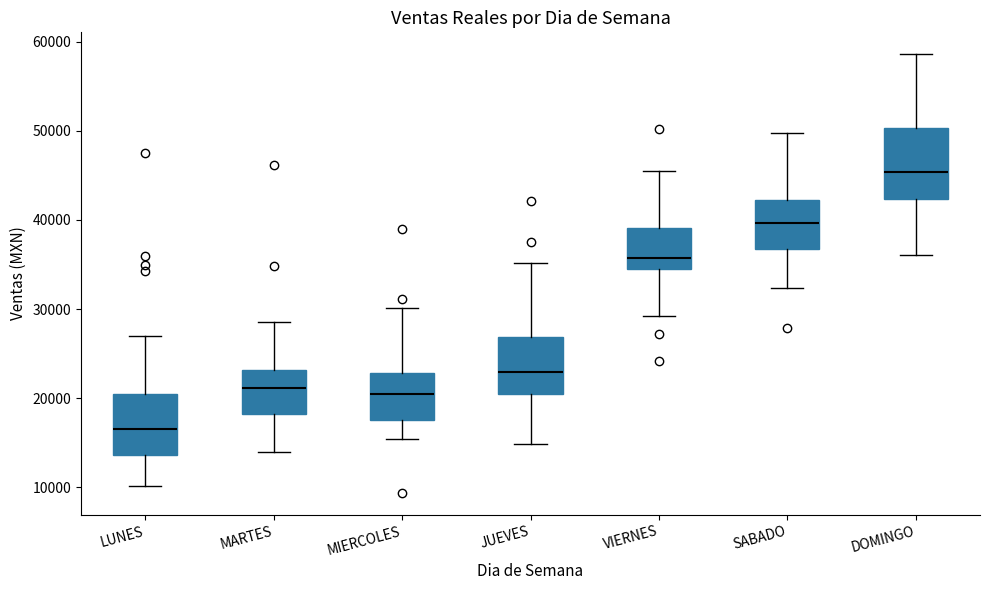

Reading left to right, transcribe this box plot: for each box, give where its median line is, the range the box spans, and where its two whiskers end, as read against the y-axis. The values are not printed on the chart, so give them approximately, as read against the axis.

LUNES: median 17000, box 14000 to 20000, whiskers 10000 to 27000
MARTES: median 21000, box 18000 to 23000, whiskers 14000 to 29000
MIERCOLES: median 20000, box 18000 to 23000, whiskers 15000 to 30000
JUEVES: median 23000, box 20000 to 27000, whiskers 15000 to 35000
VIERNES: median 36000, box 34000 to 39000, whiskers 29000 to 46000
SABADO: median 40000, box 37000 to 42000, whiskers 32000 to 50000
DOMINGO: median 45000, box 42000 to 50000, whiskers 36000 to 59000